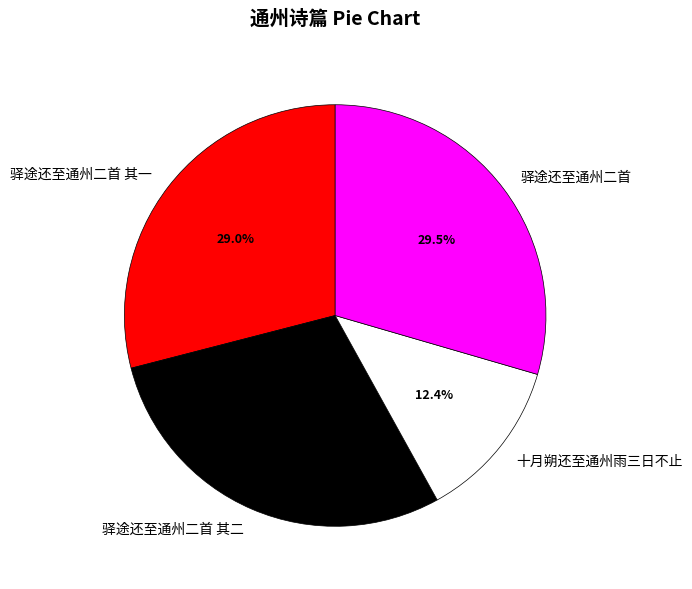

Is 十月朔还至通州雨三日不止 the majority of the pie?

No